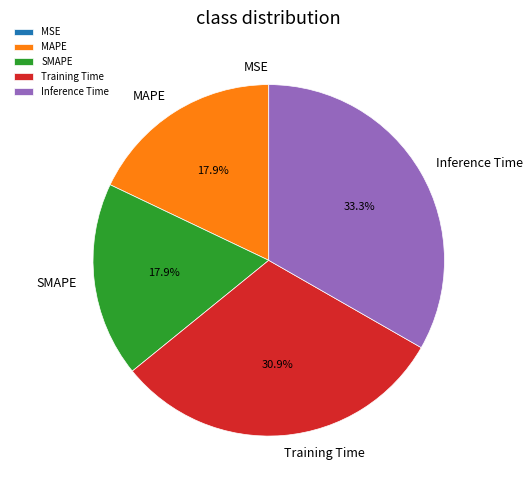

Is there any slice that represents more than half of the pie?

No